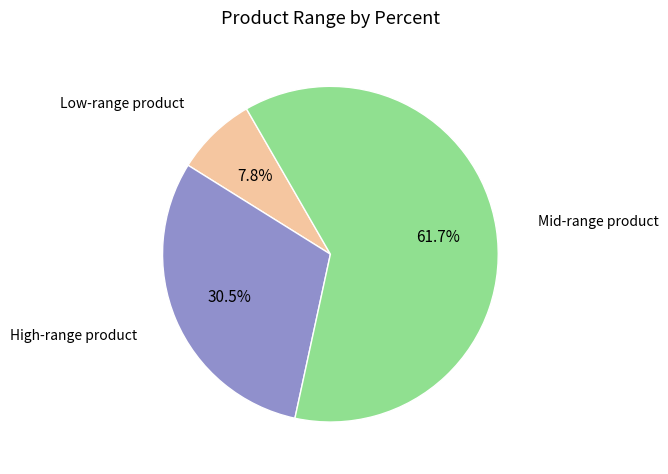

To the nearest percent, what is the difference between the largest and smallest slice percentages?

54%